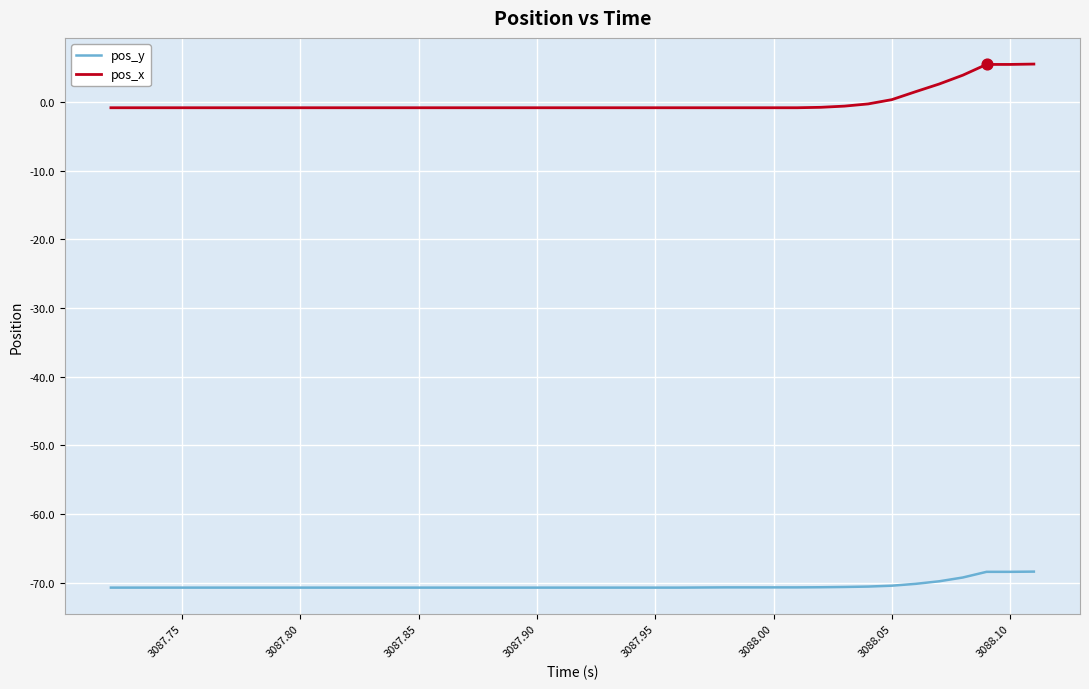

List the series in order of their overall mean, highest first.

pos_x, pos_y